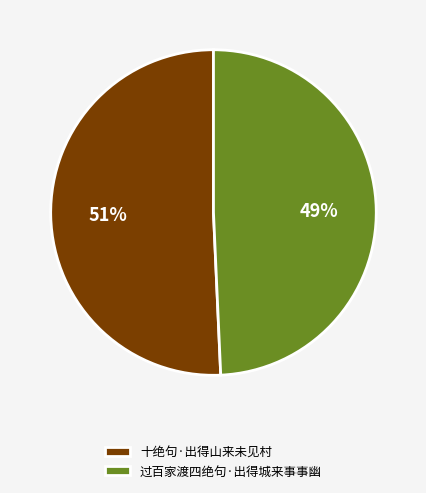

Between 十绝句·出得山来未见村 and 过百家渡四绝句·出得城来事事幽, which is larger?

十绝句·出得山来未见村